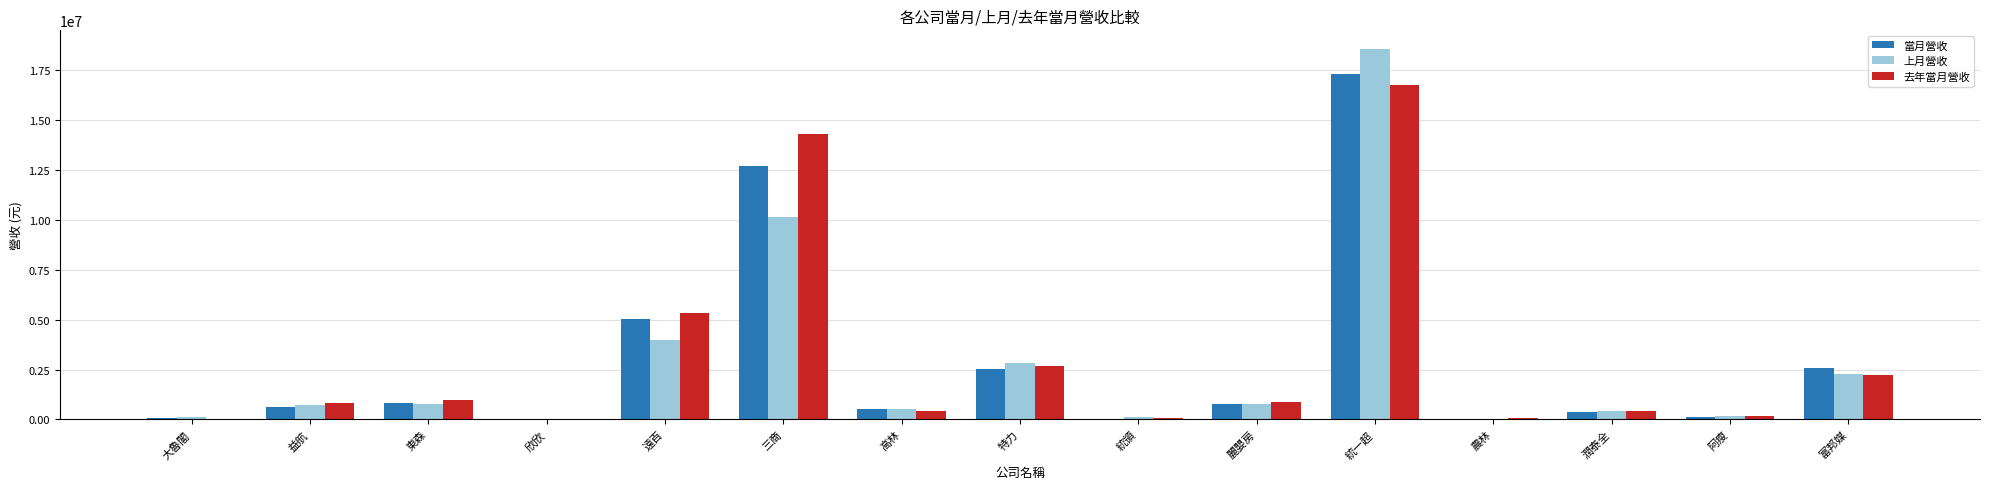

What is the highest value of the 當月營收 series?

17313226